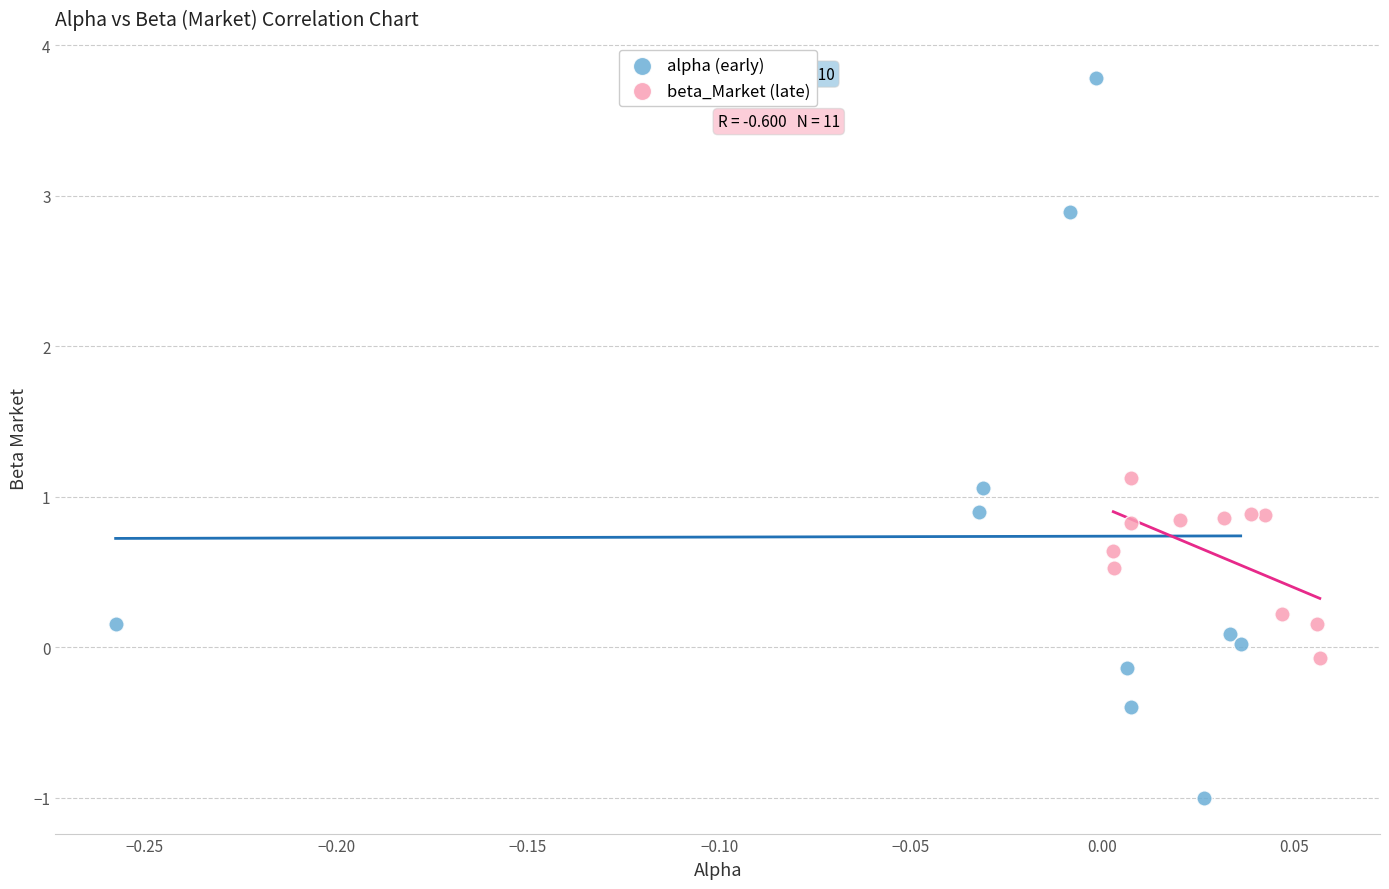

Which series contains the lowest Y value?

alpha (early)